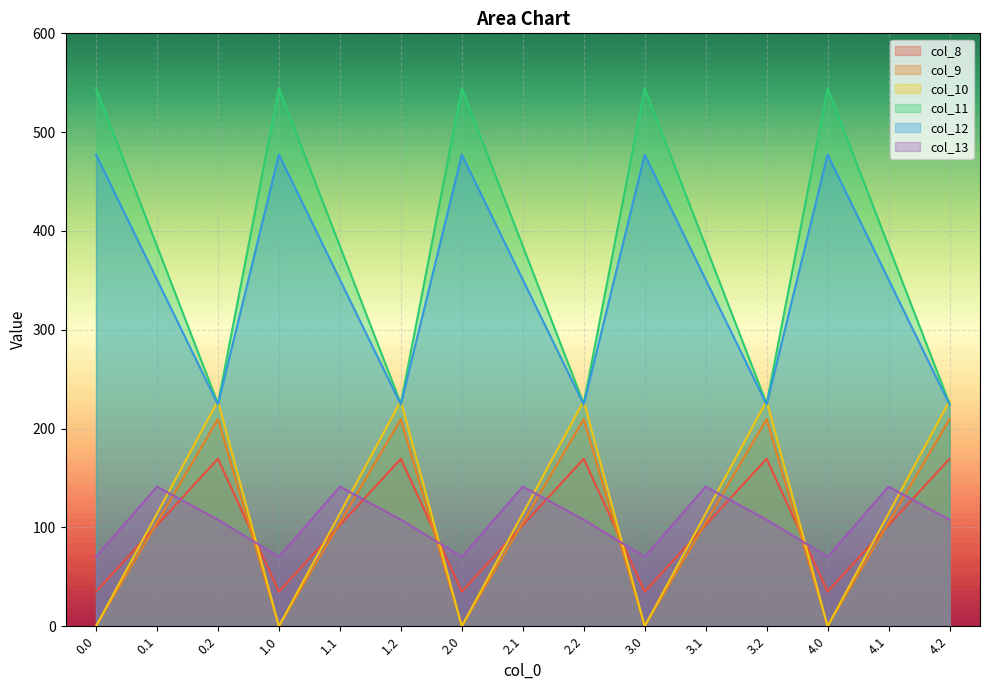

At which category does col_11 reach its first local peak?

1.0